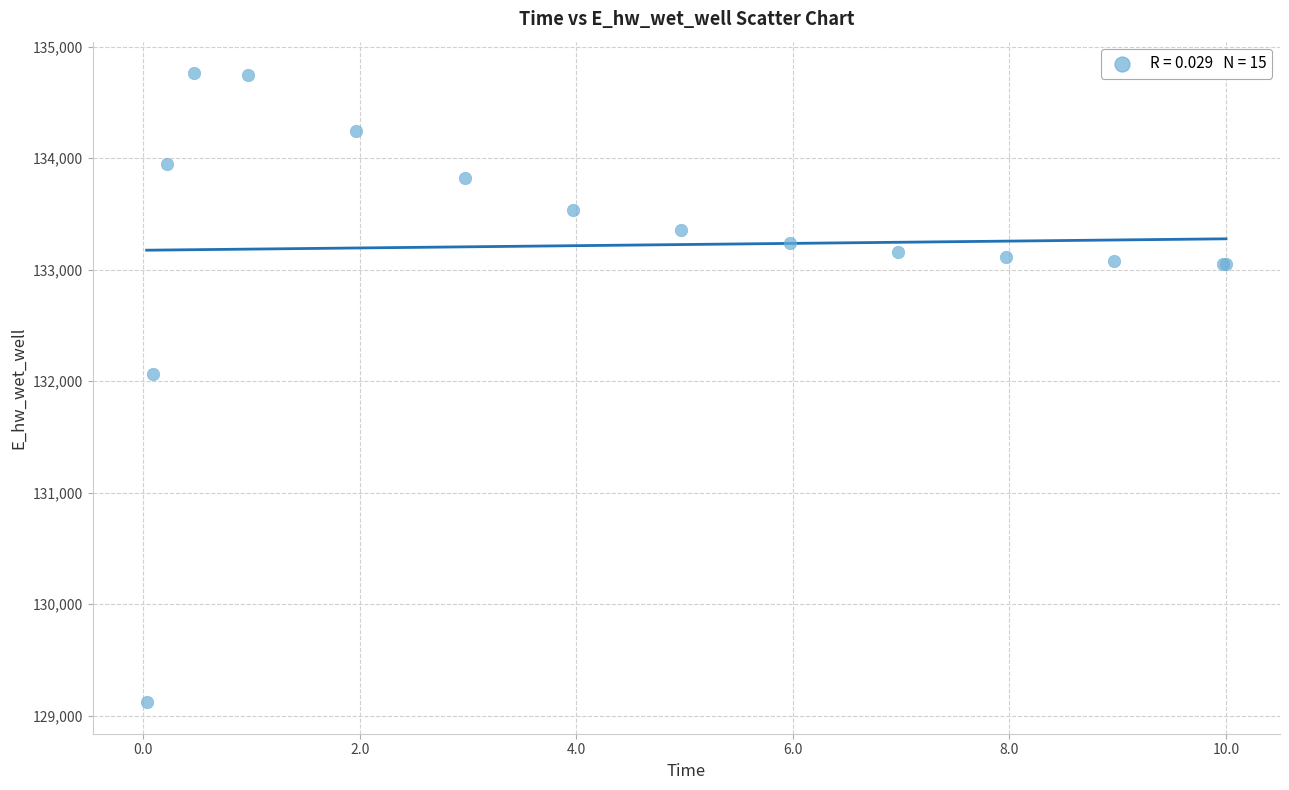

What Y value in the scatter plot is closest to 131942?

132065.3